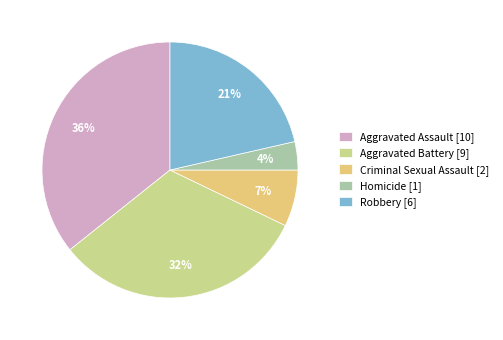

Does Aggravated Assault account for over 50% of the chart?

No